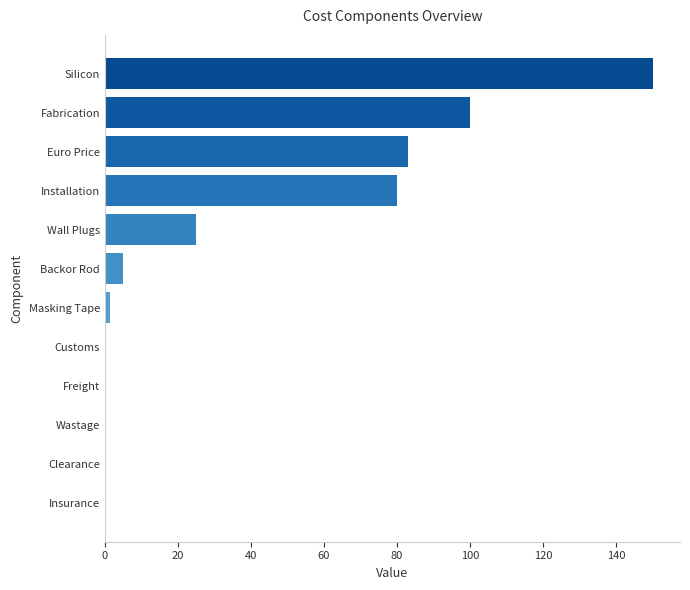

What is the sum of all values?

444.7